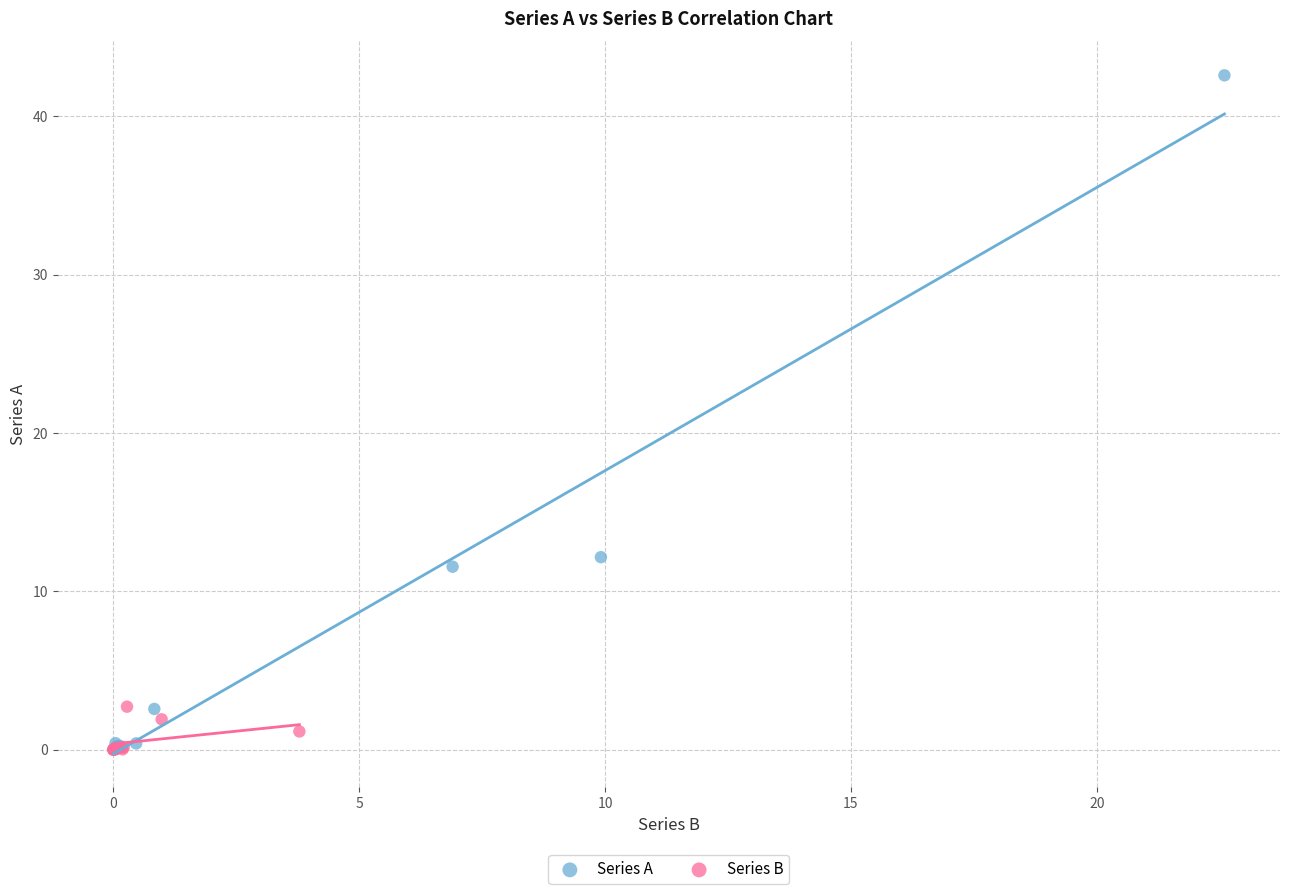

What are all the series names shown in the legend?

Series A, Series B